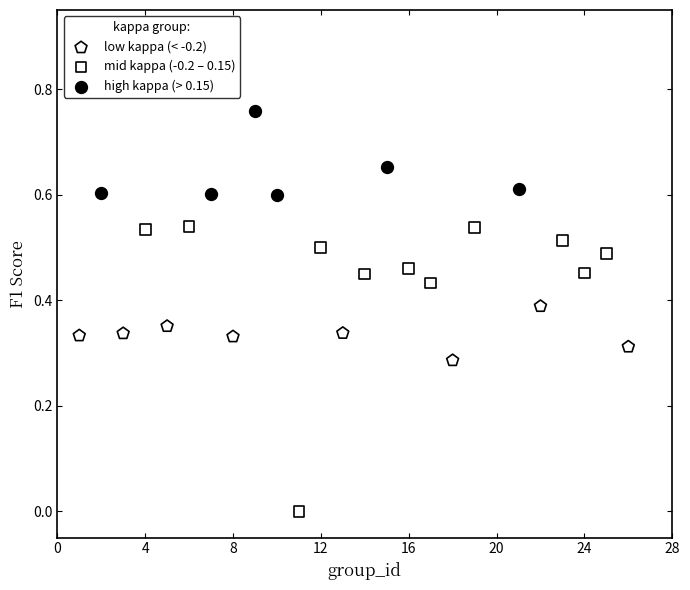

Which series reaches the minimum Y coordinate?

mid kappa (-0.2 – 0.15)